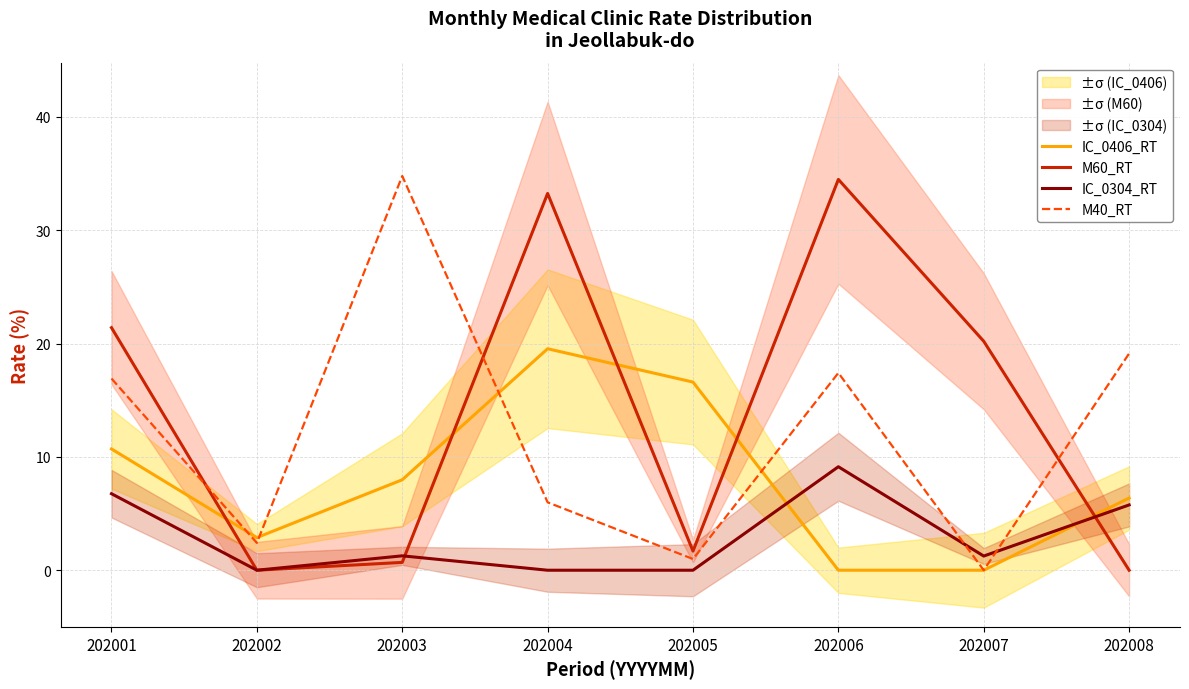

Reading left to right, transcribe all the data shown in this chart.

IC_0406_RT: 202001=10.7	202002=2.9	202003=8.0	202004=19.5	202005=16.6	202006=0.0	202007=0.0	202008=6.4
M60_RT: 202001=21.4	202002=0.0	202003=0.7	202004=33.2	202005=1.7	202006=34.5	202007=20.2	202008=0.0
IC_0304_RT: 202001=6.8	202002=0.0	202003=1.3	202004=0.0	202005=0.0	202006=9.1	202007=1.2	202008=5.8
M40_RT: 202001=16.9	202002=2.4	202003=34.8	202004=6.0	202005=1.0	202006=17.4	202007=0.0	202008=19.1